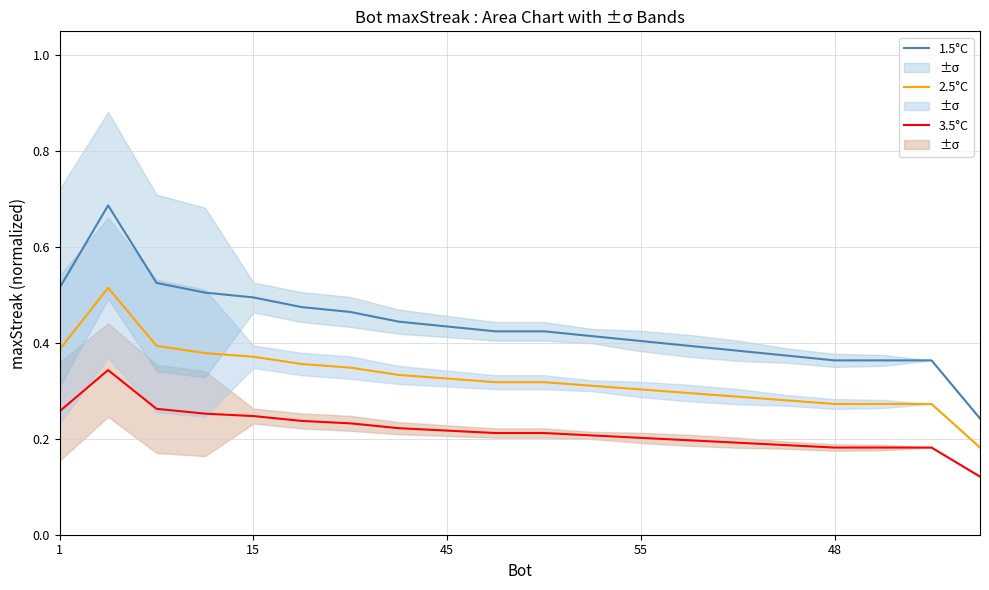

True or false: 1.5°C and 2.5°C cross at least once.

False